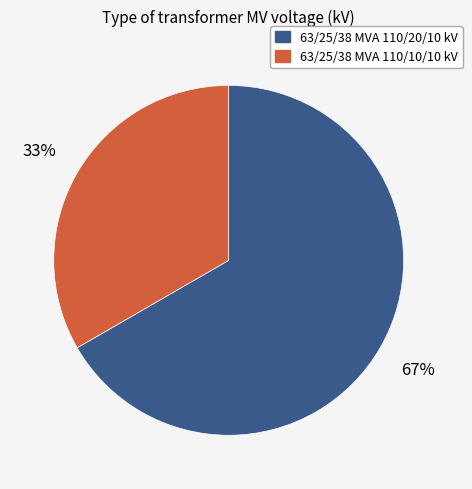

Is there any slice that represents more than half of the pie?

Yes